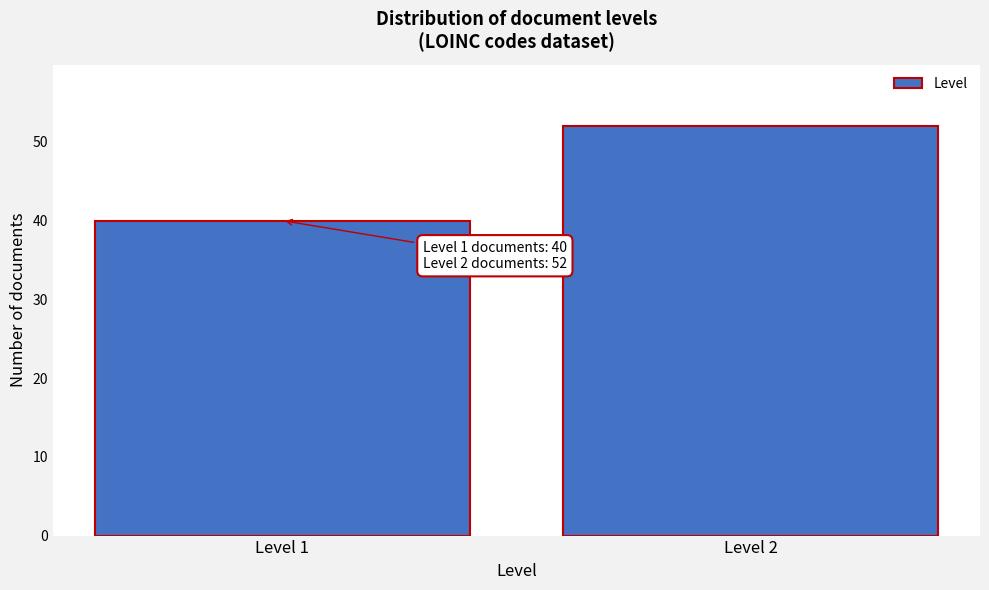

Reading left to right, transcribe all the data shown in this chart.

40	52